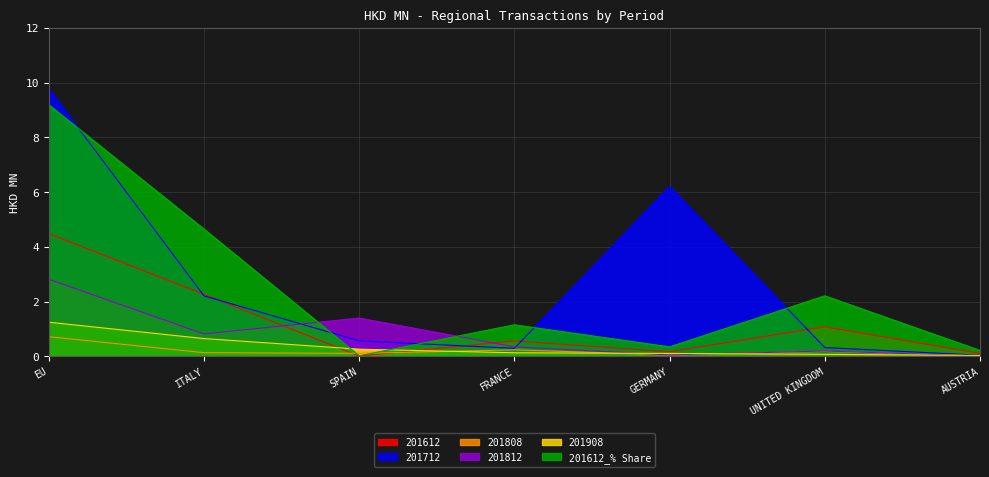

Between ITALY and AUSTRIA, which series saw the biggest shift?

201612_% Share